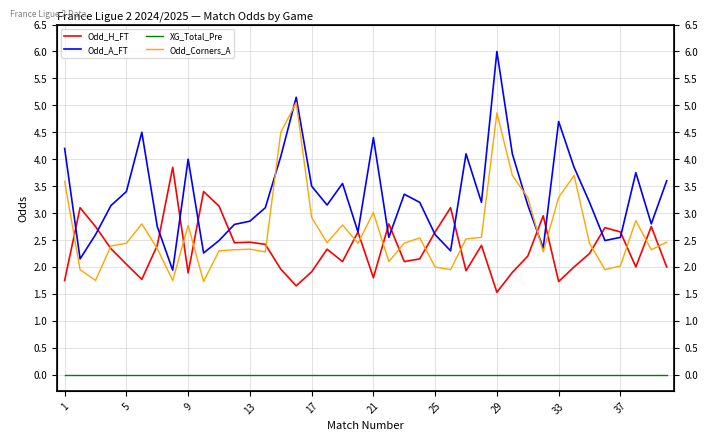

At 17, list the series in order from largest to smallest.

Odd_A_FT, Odd_Corners_A, Odd_H_FT, XG_Total_Pre